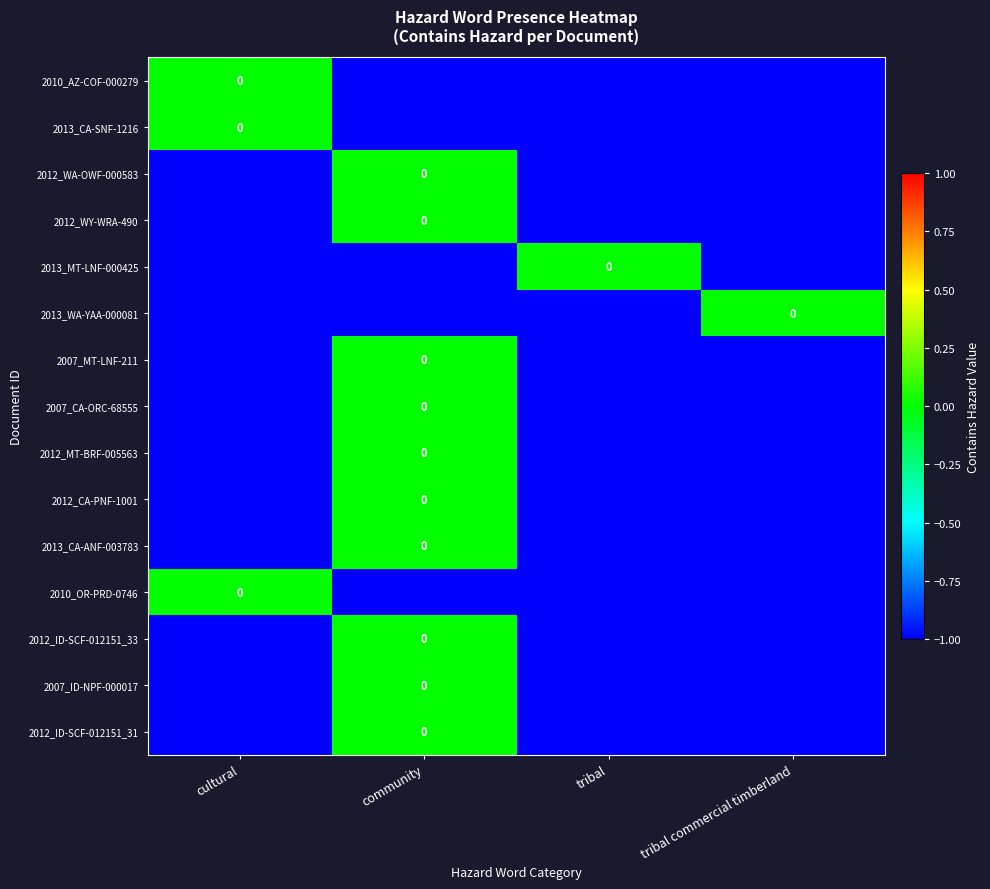

Rank the series at community from lowest to highest value.

2010_AZ-COF-000279, 2013_CA-SNF-1216, 2013_MT-LNF-000425, 2013_WA-YAA-000081, 2010_OR-PRD-0746, 2012_WA-OWF-000583, 2012_WY-WRA-490, 2007_MT-LNF-211, 2007_CA-ORC-68555, 2012_MT-BRF-005563, 2012_CA-PNF-1001, 2013_CA-ANF-003783, 2012_ID-SCF-012151_33, 2007_ID-NPF-000017, 2012_ID-SCF-012151_31